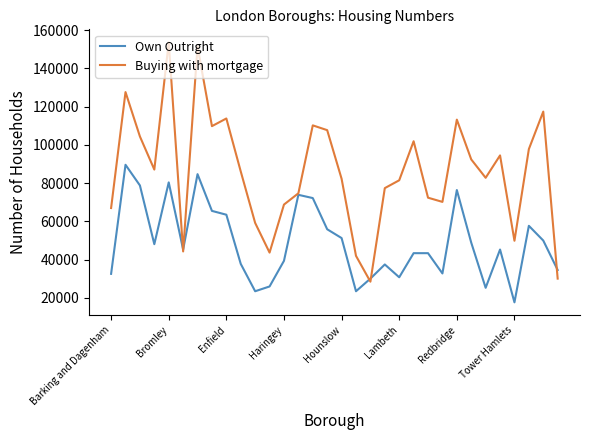

What is the sum of all Own Outright values?

1565900